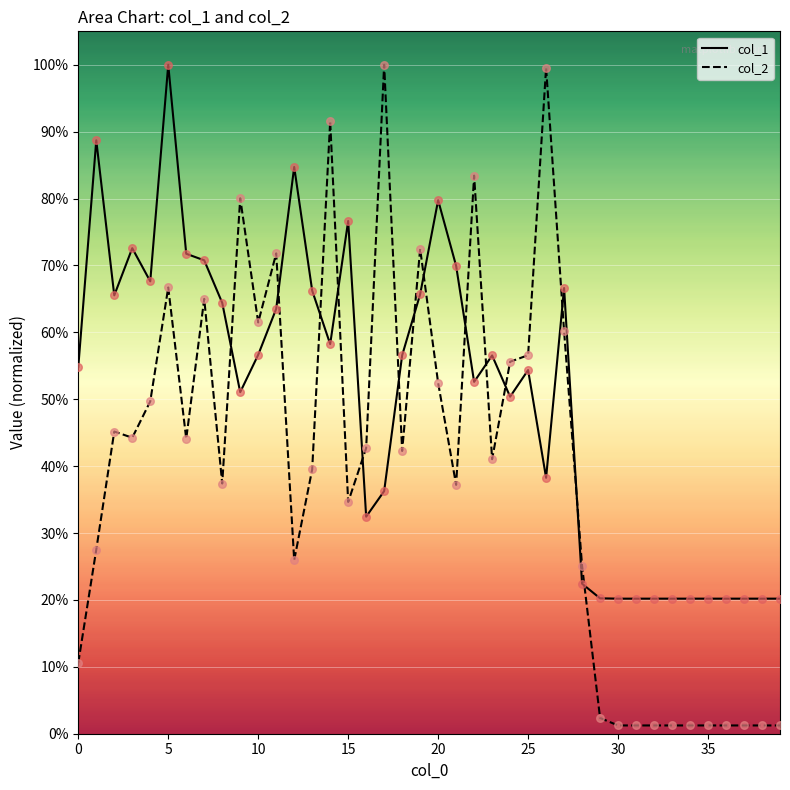

Which series has the largest total across all categories?

col_1